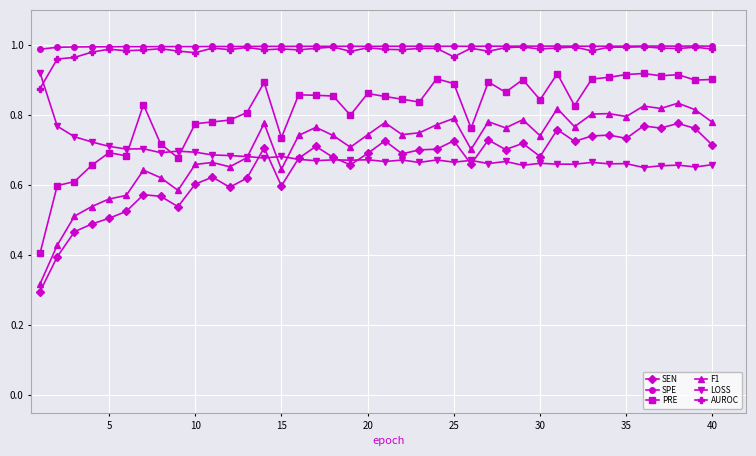

What is the sum of all PRE values?

32.5